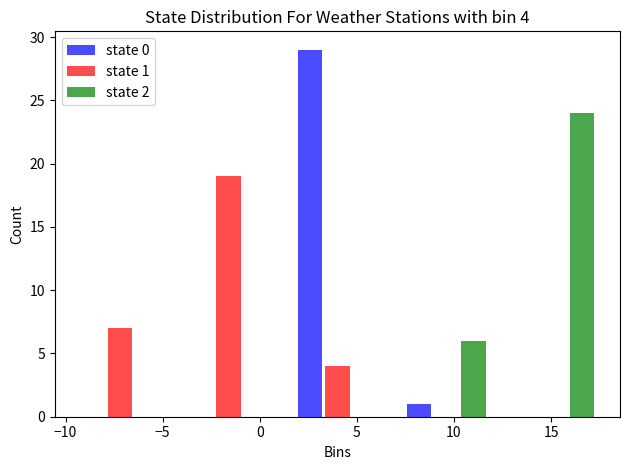

In the state 1 series, which range on the x-axis has the tallest bar?

-4.4 to 1.2